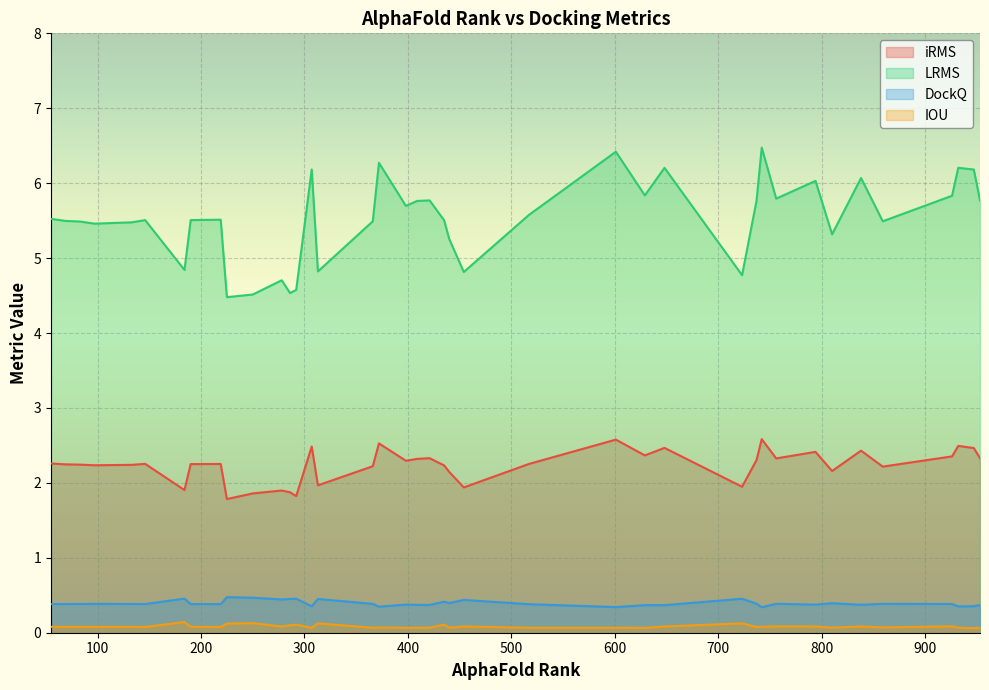

In LRMS, how many points are higher than both neighbors (excluding endpoints)?

12